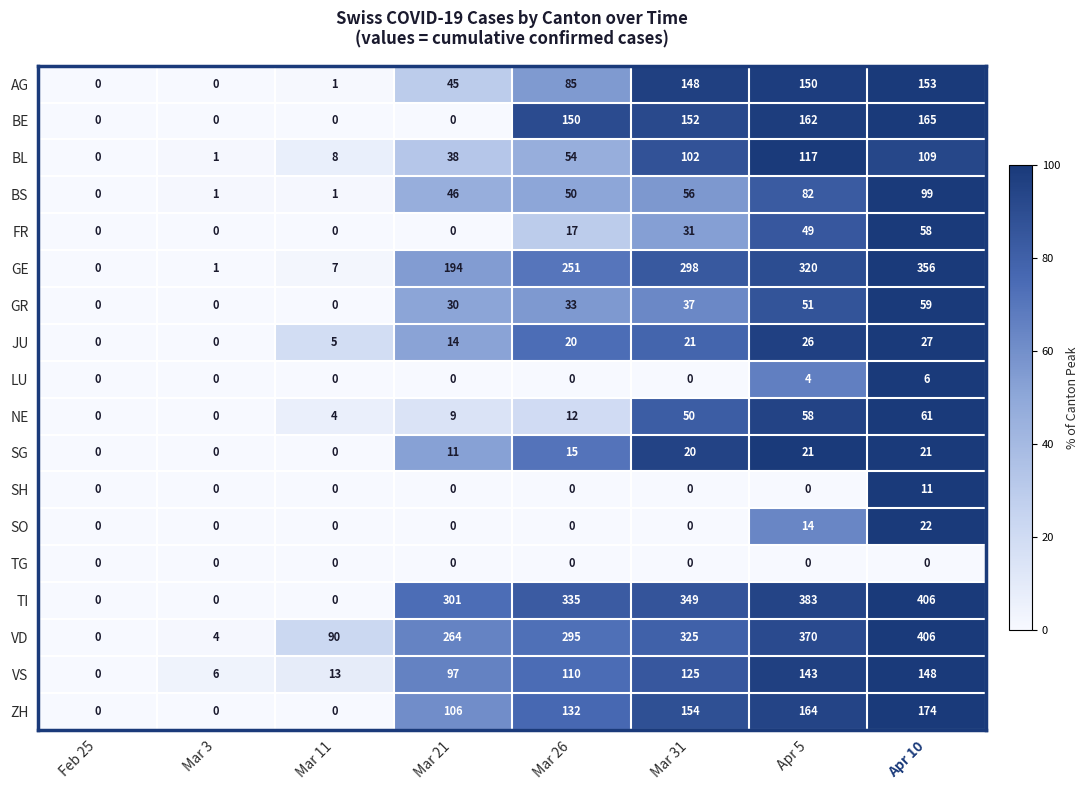

Which label corresponds to the largest value in the chart?

Apr 10